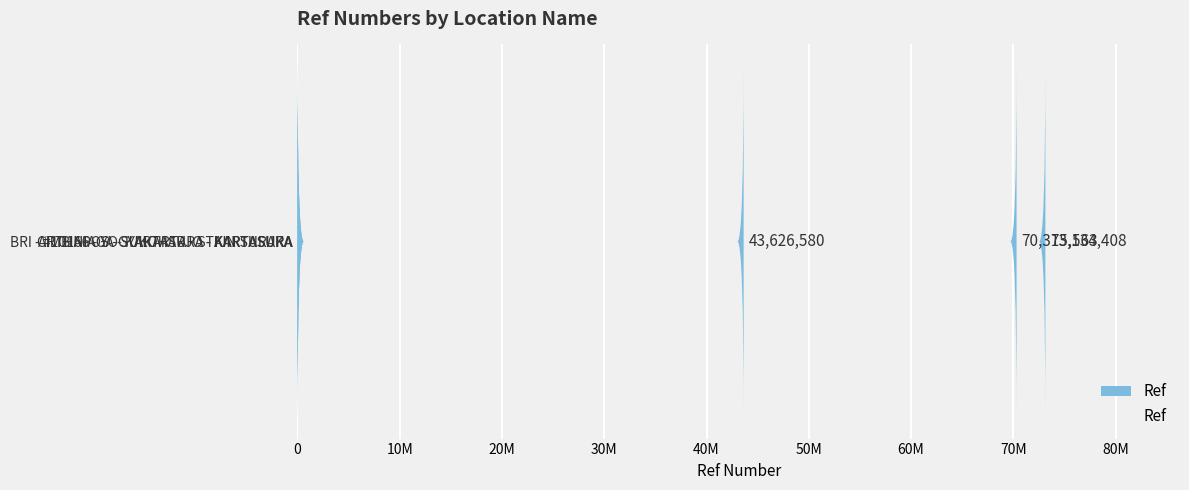

What is the sum of the values at 20M and 10M?

113942143